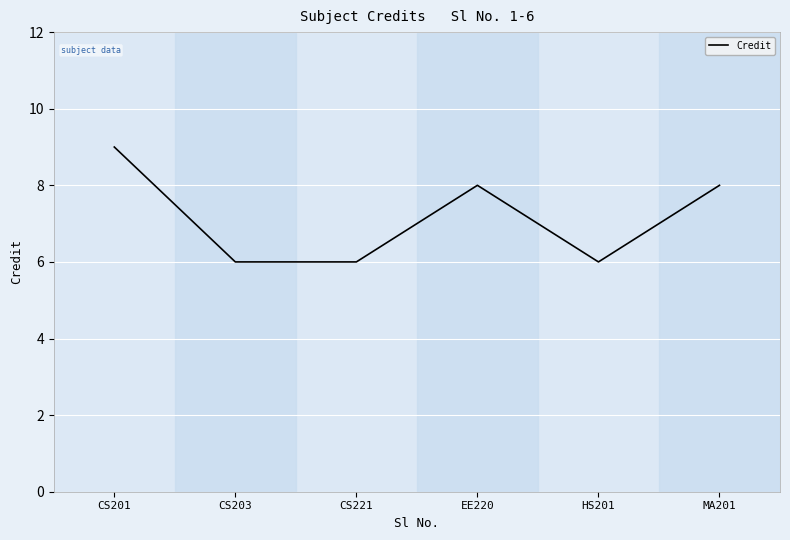

What is the ratio of the value at EE220 to the value at CS221?

1.3